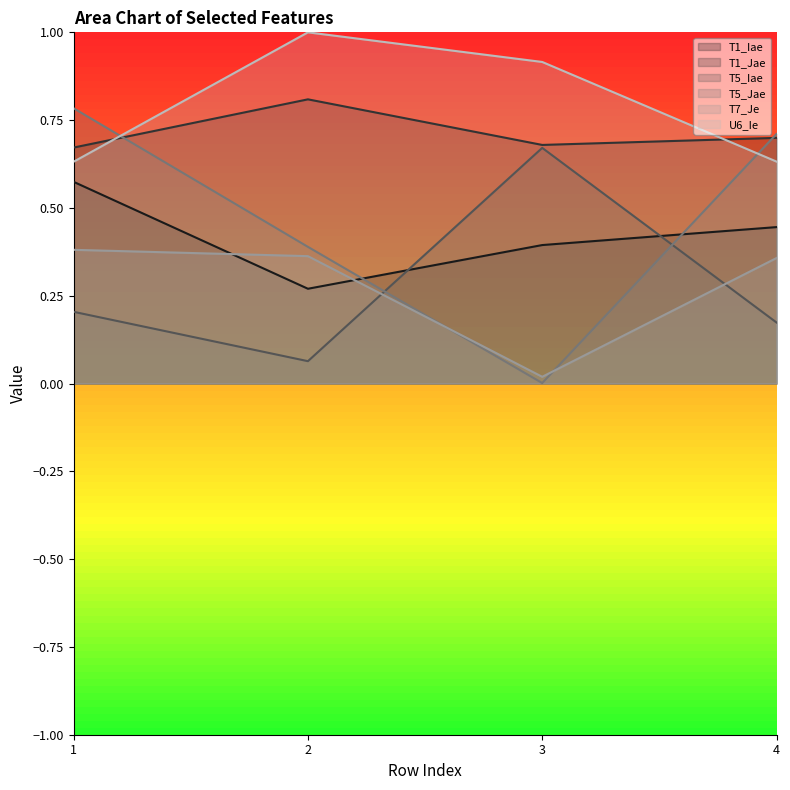

How many lines are shown in the chart?

6